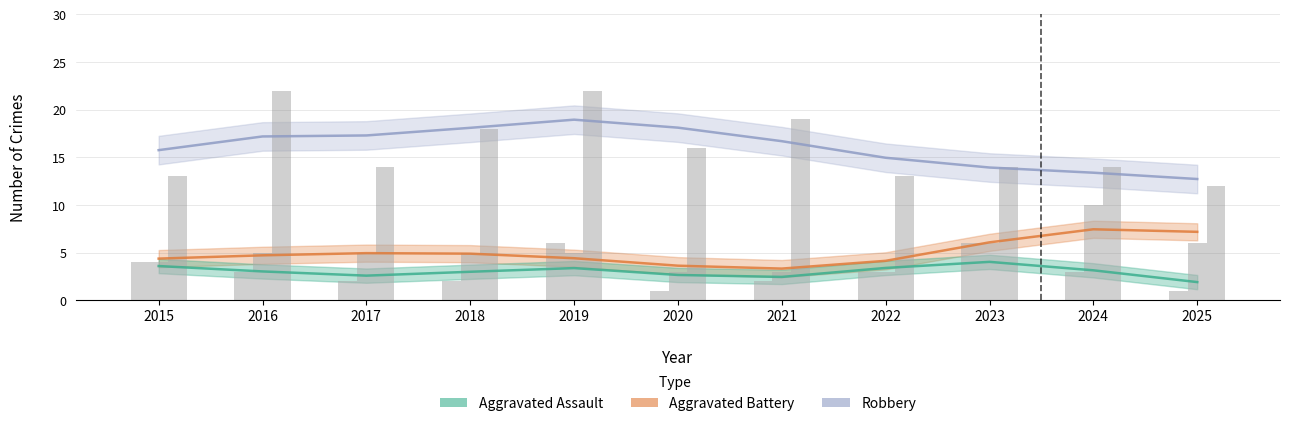

Reading right to left, what are all the values shown in this chart?

Robbery: 12.7	13.4	13.9	14.9	16.7	18.1	18.9	18.1	17.3	17.2	15.7
Aggravated Battery: 7.2	7.4	6.1	4.1	3.3	3.6	4.4	4.9	4.9	4.7	4.4
Aggravated Assault: 1.9	3.1	4.0	3.4	2.4	2.6	3.4	3.0	2.6	3.0	3.6